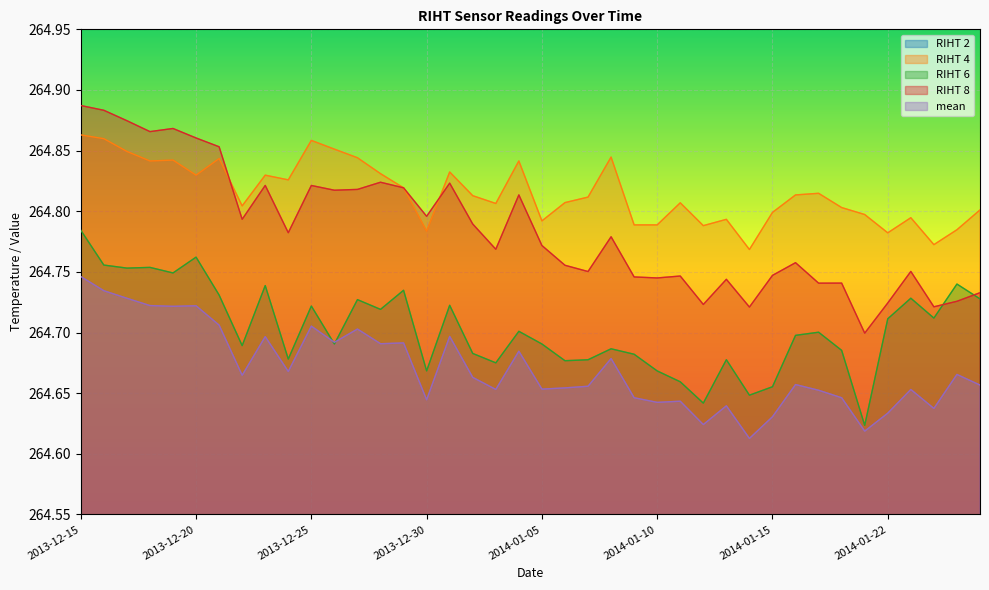

True or false: RIHT 4 and RIHT 6 intersect in this chart.

False